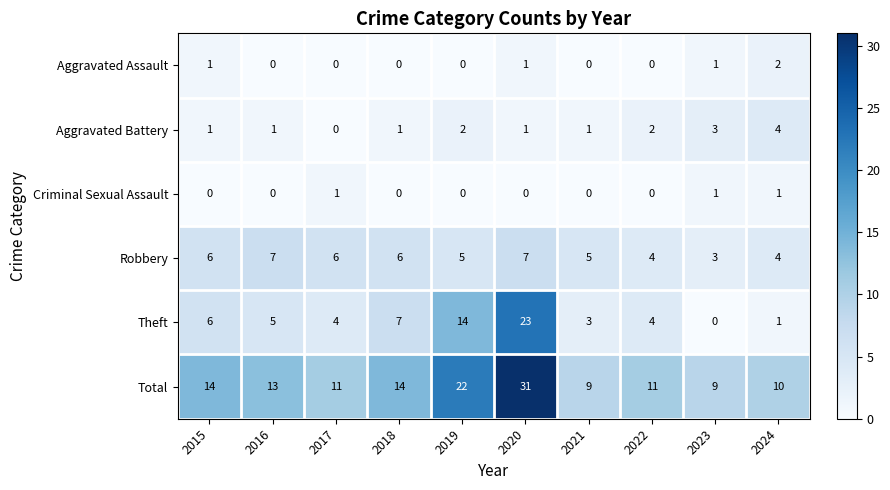

What is the highest value of the Robbery series?

7